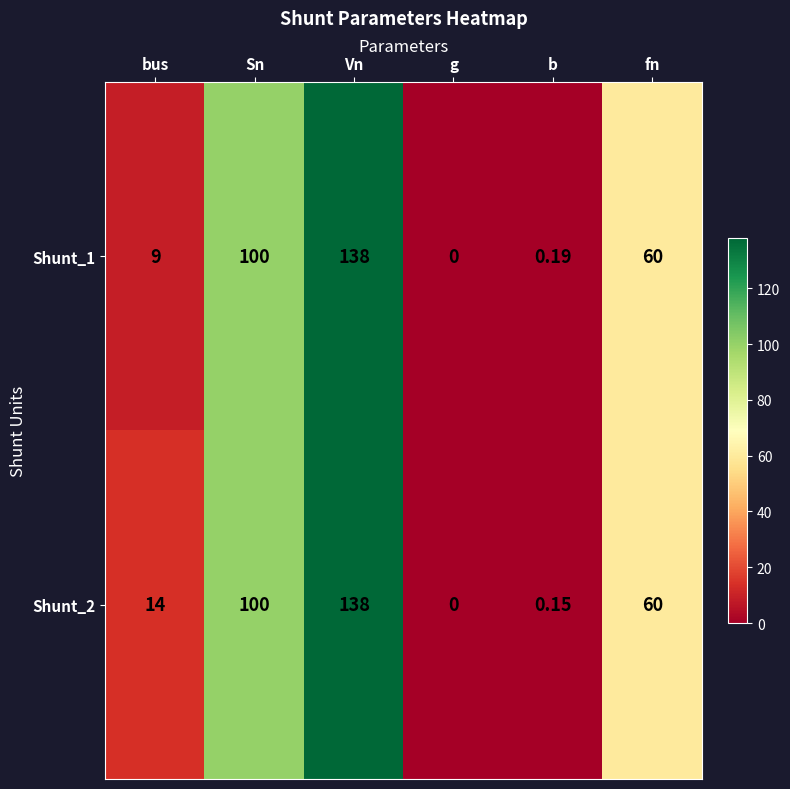

At which category is the sum across all series the highest?

Vn